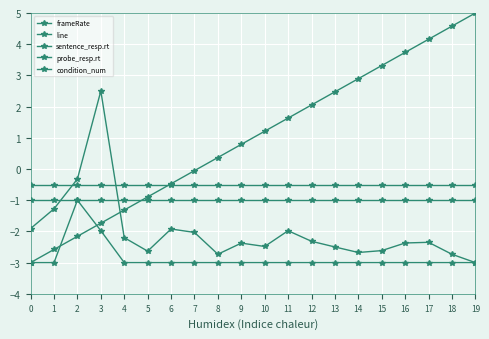

Count the number of categories in the chart.

20